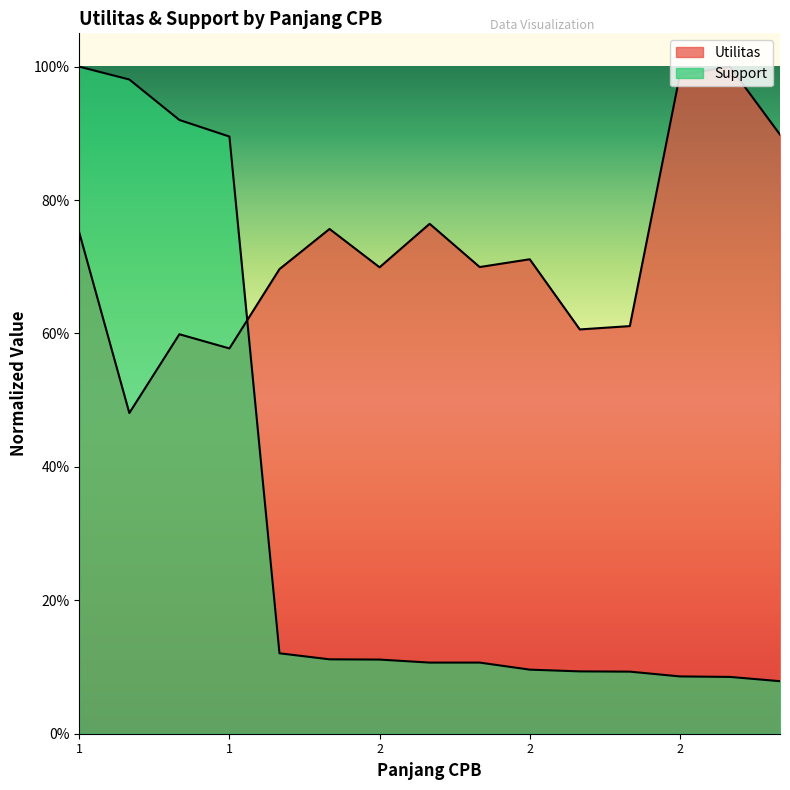

What are all the series names shown in the legend?

Utilitas, Support